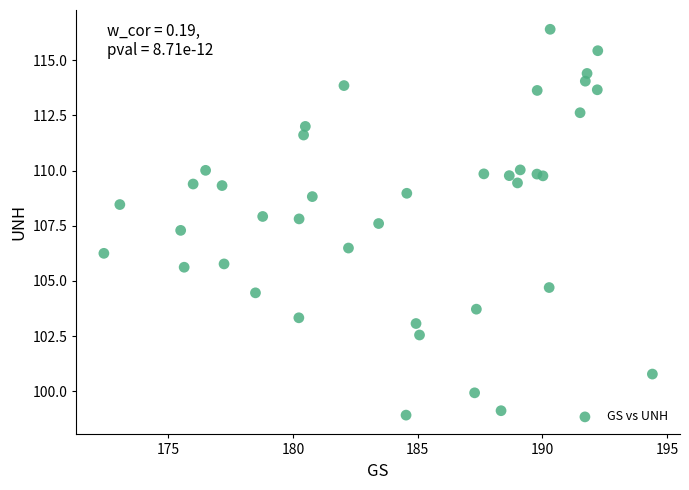

What Y value in the scatter plot is closest to 107?

107.3